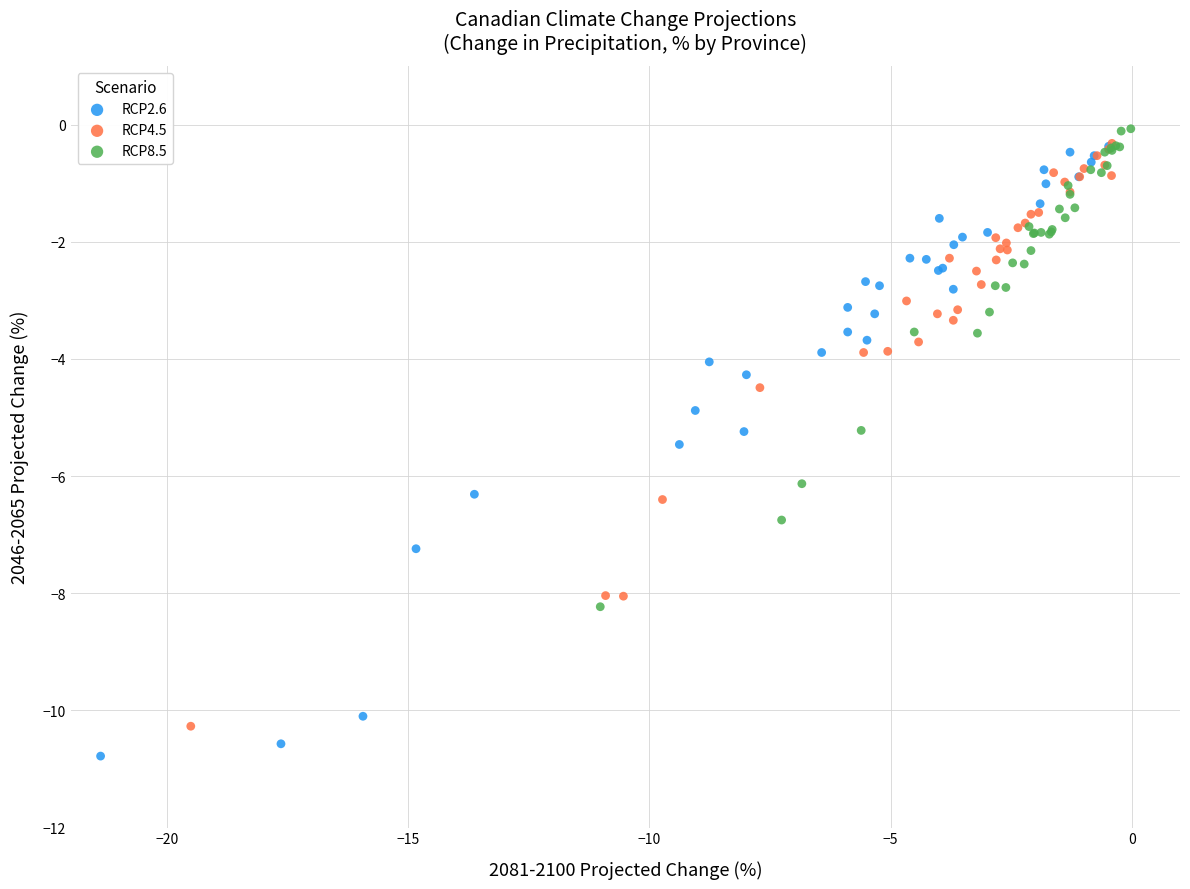

Which series has the largest Y range (max minus min)?

RCP2.6